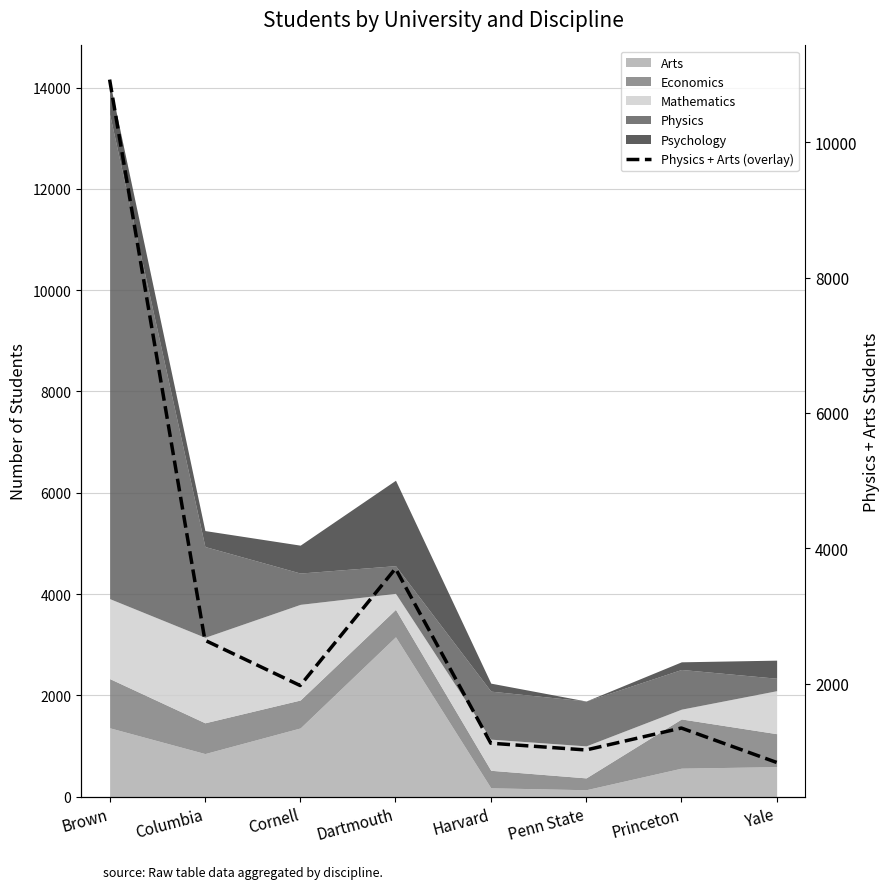

Where is the data nearest to the value 5881?

Dartmouth